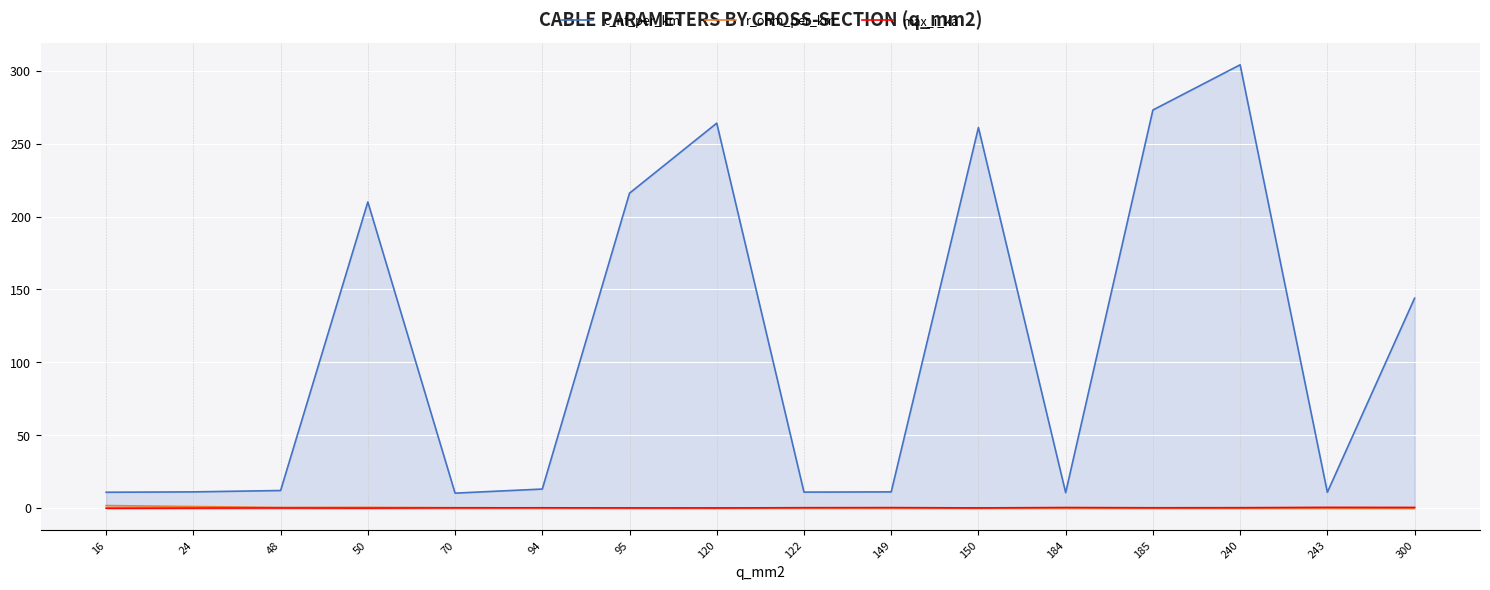

The value of r_ohm_per_km at 122 is 0.4. True or false?

False